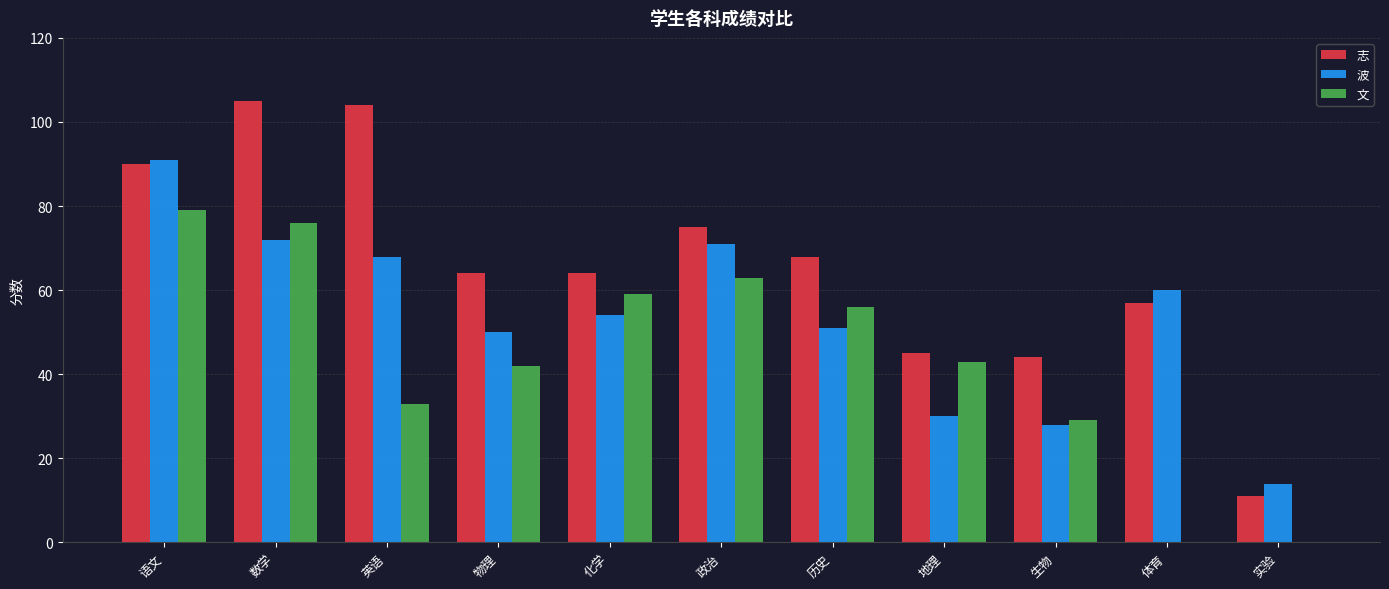

What is the maximum value for 波?

91